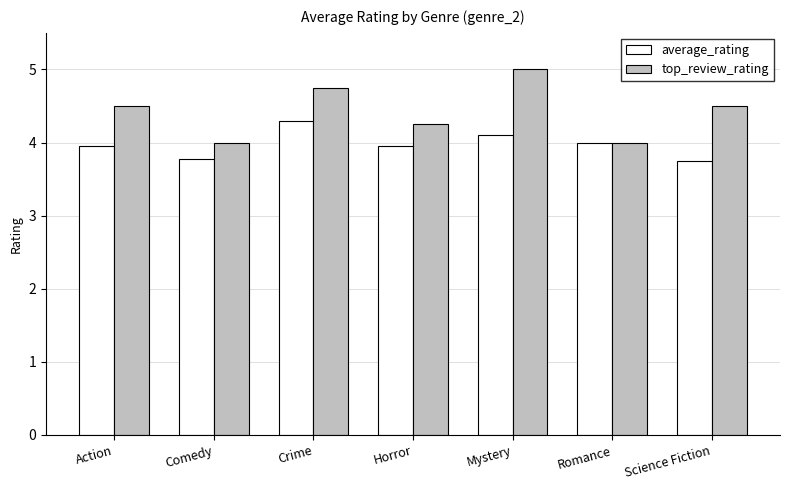

What is the total value across all series at Crime?

9.1